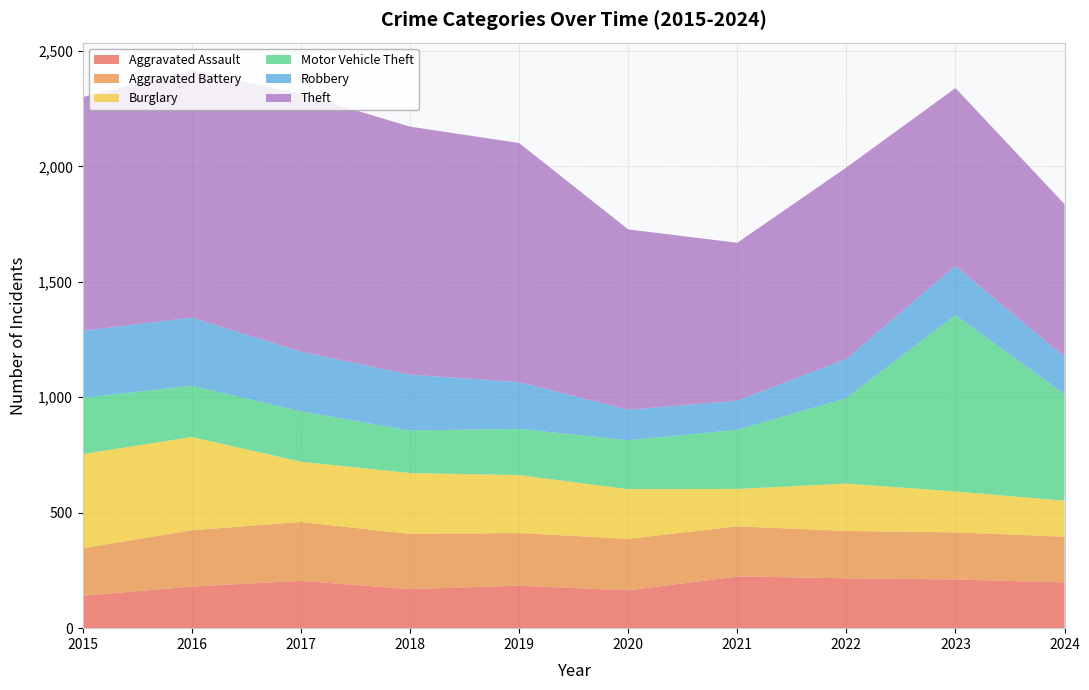

Reading right to left, list all the values displayed in this chart.

Aggravated Assault: 2024=198	2023=211	2022=216	2021=224	2020=164	2019=184	2018=169	2017=205	2016=180	2015=140
Aggravated Battery: 2024=198	2023=204	2022=205	2021=217	2020=223	2019=228	2018=239	2017=255	2016=244	2015=206
Burglary: 2024=156	2023=177	2022=205	2021=162	2020=215	2019=251	2018=264	2017=261	2016=404	2015=408
Motor Vehicle Theft: 2024=462	2023=764	2022=370	2021=256	2020=212	2019=200	2018=184	2017=218	2016=222	2015=243
Robbery: 2024=162	2023=213	2022=170	2021=126	2020=132	2019=203	2018=242	2017=259	2016=295	2015=291
Theft: 2024=660	2023=770	2022=829	2021=684	2020=781	2019=1035	2018=1074	2017=1116	2016=1070	2015=1012